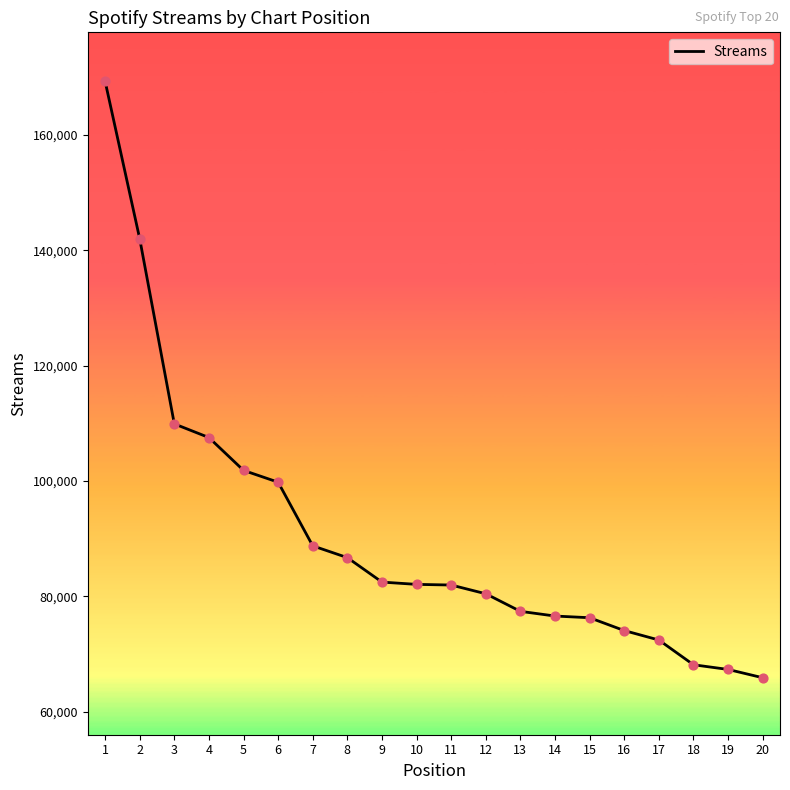

Between 13 and 5, which is larger?

5